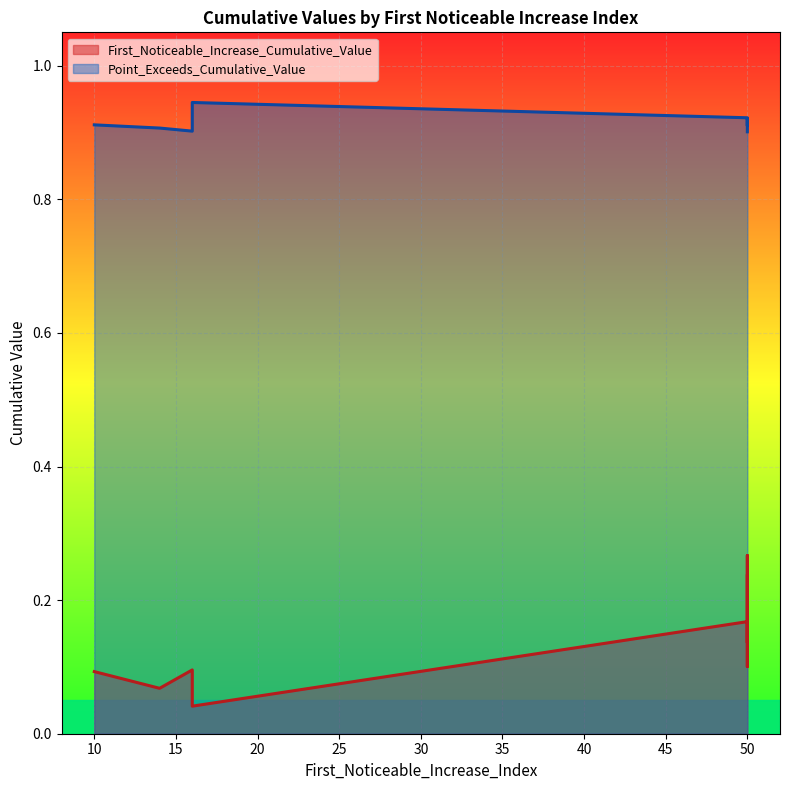

Where is the first local minimum?

14